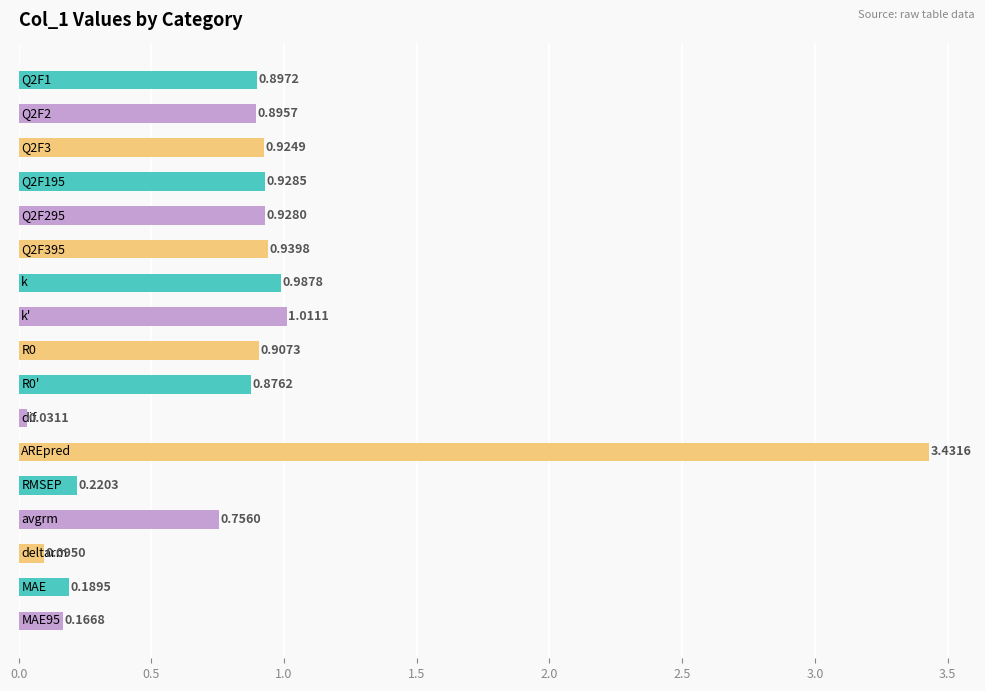

What is the sum of all values?

14.2